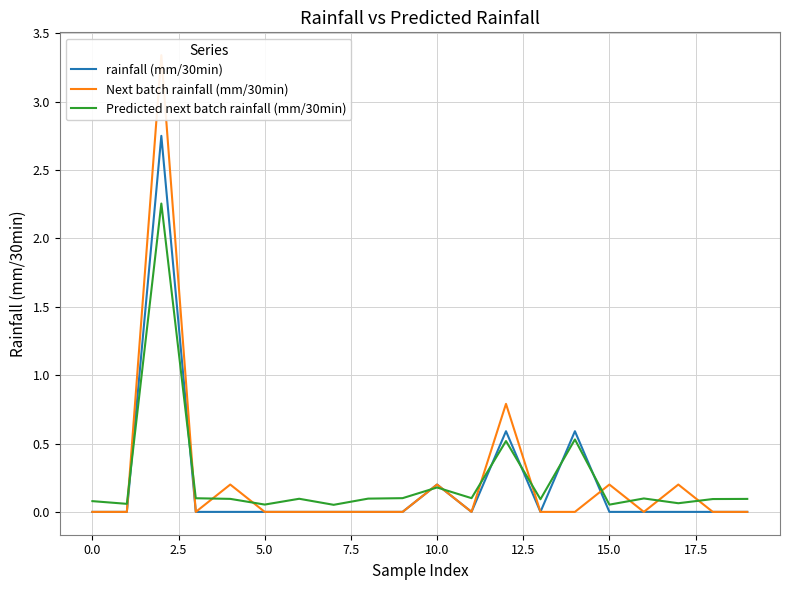

Reading right to left, transcribe all the data shown in this chart.

rainfall (mm/30min): 0.0	0.0	0.0	0.0	0.0	0.6	0.0	0.6	0.0	0.2	0.0	0.0	0.0	0.0	0.0	0.0	0.0	2.8	0.0	0.0
Next batch rainfall (mm/30min): 0.0	0.0	0.2	0.0	0.2	0.0	0.0	0.8	0.0	0.2	0.0	0.0	0.0	0.0	0.0	0.2	0.0	3.3	0.0	0.0
Predicted next batch rainfall (mm/30min): 0.1	0.1	0.1	0.1	0.1	0.5	0.1	0.5	0.1	0.2	0.1	0.1	0.1	0.1	0.1	0.1	0.1	2.3	0.1	0.1